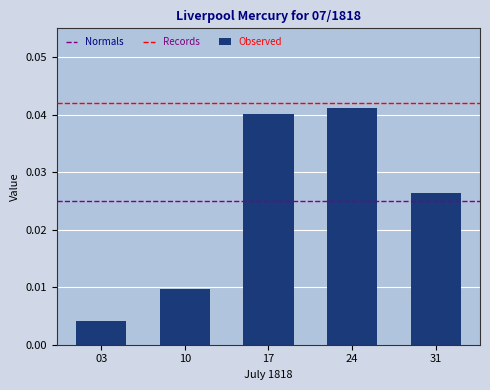

Which has a higher value, 24 or 03?

24